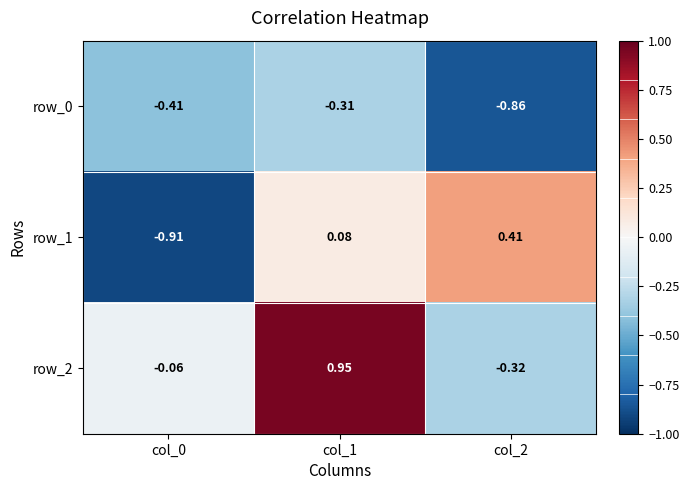

List the series in order of their overall mean, lowest first.

row_0, row_1, row_2